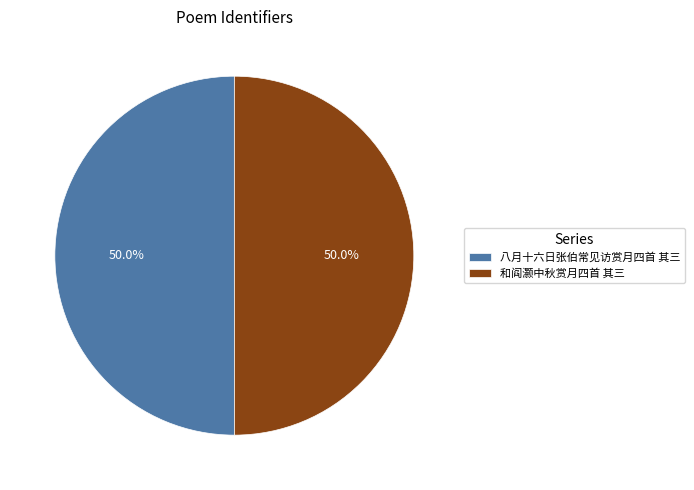

What portion of the pie excludes 八月十六日张伯常见访赏月四首 其三?

50.0%